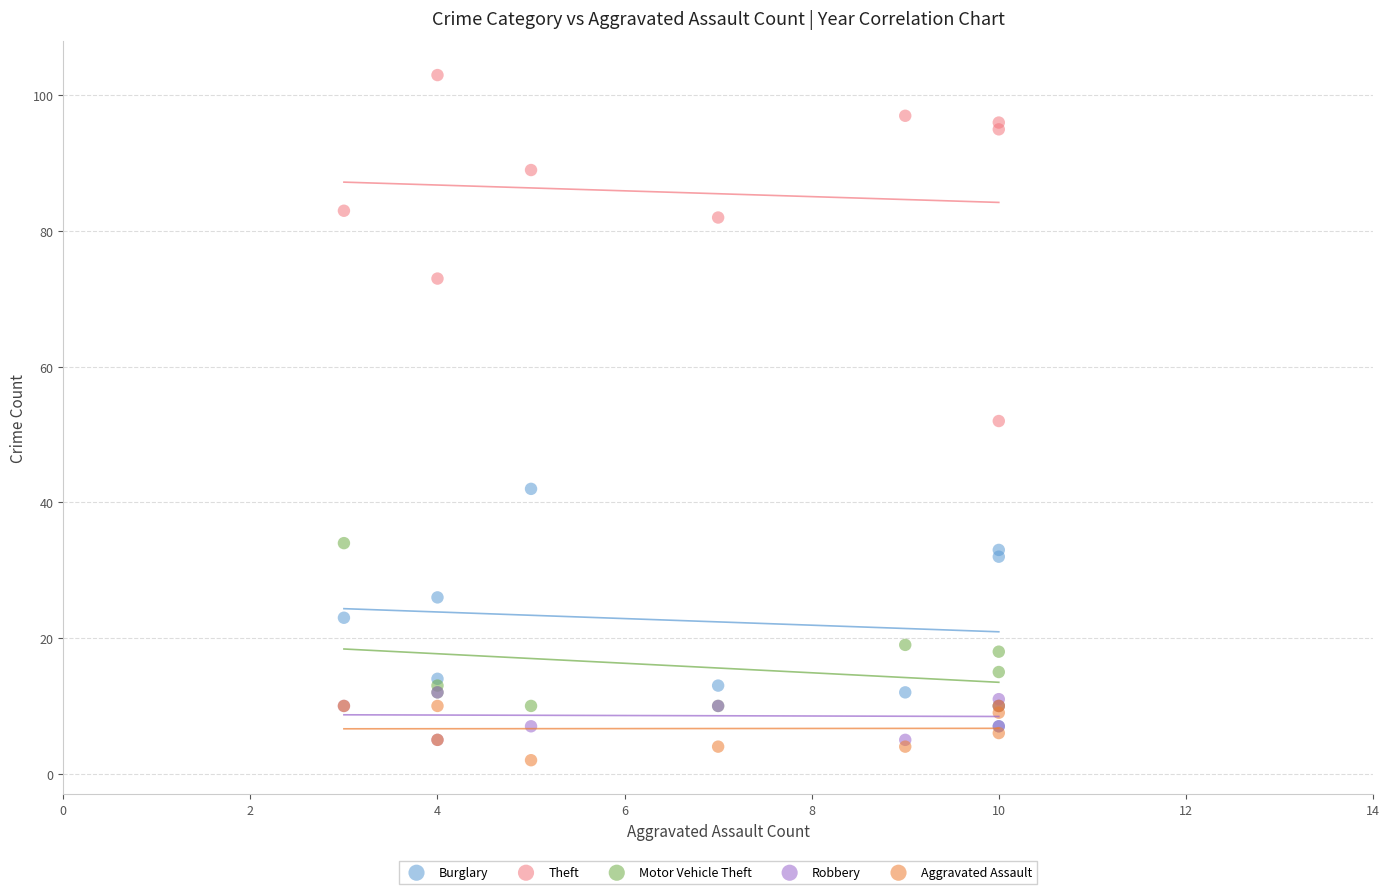

Which series contains the highest Y value?

Theft